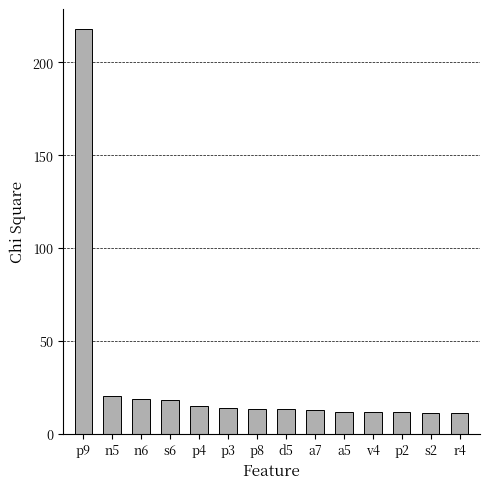

Between n5 and p4, which is larger?

n5